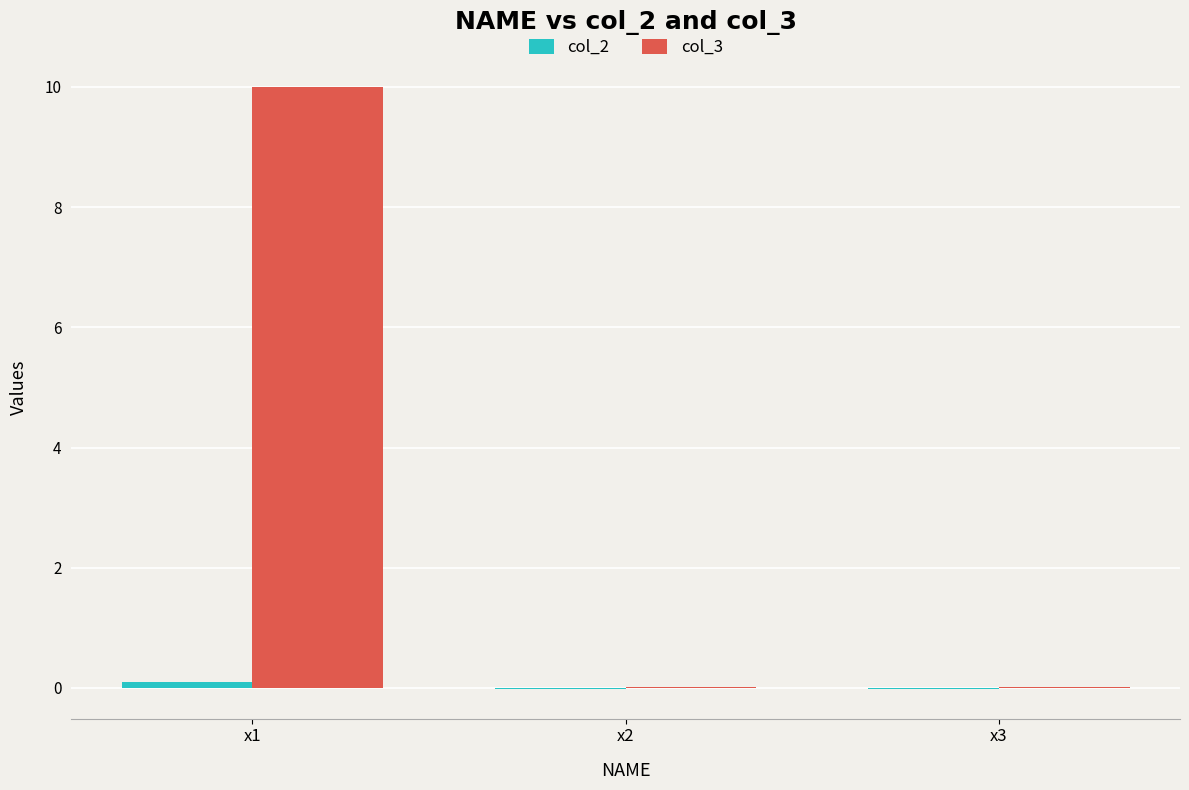

True or false: col_3 has a value of 0.0 at x2.

True